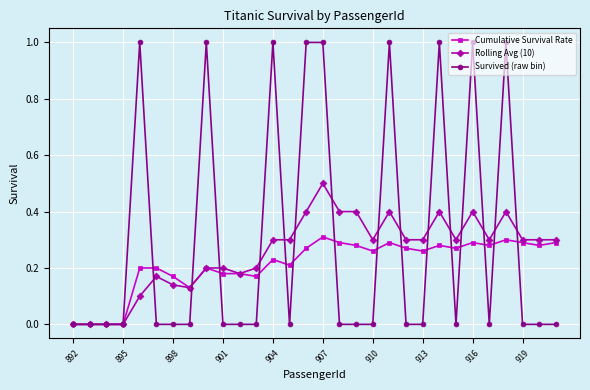

How many lines are shown in the chart?

3